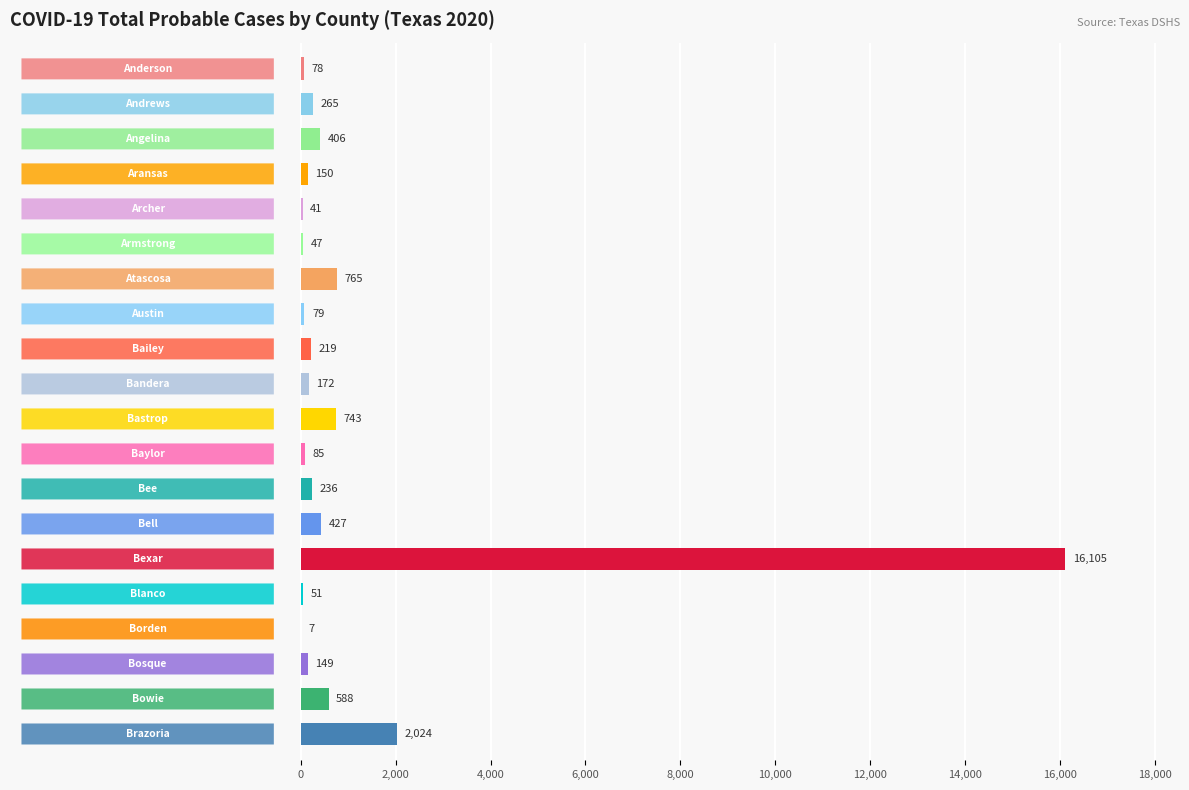

What is the greatest value displayed?

16105